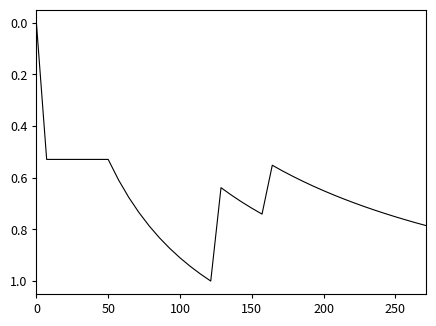

How many lines are shown in the chart?

1